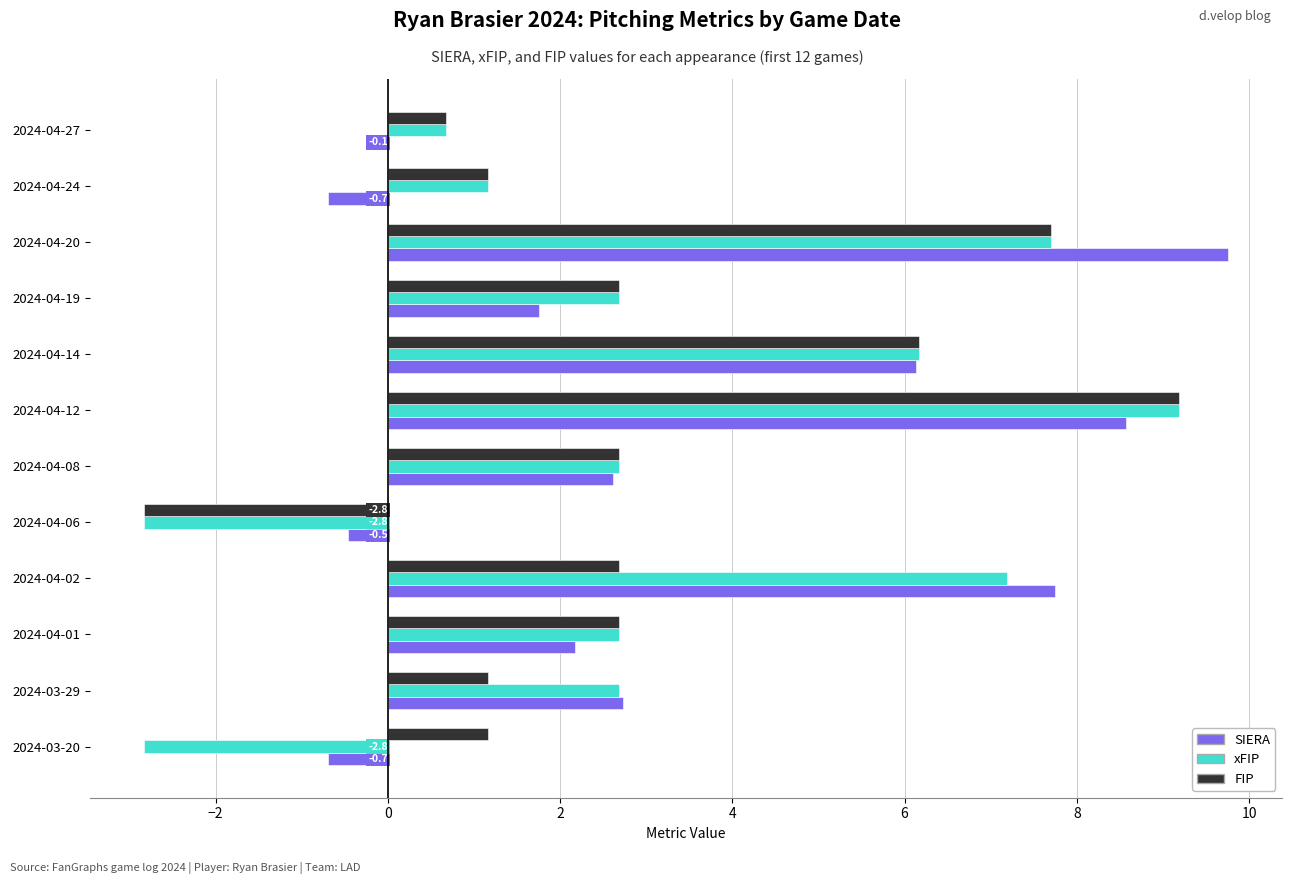

What is the average value of the SIERA series?

3.3